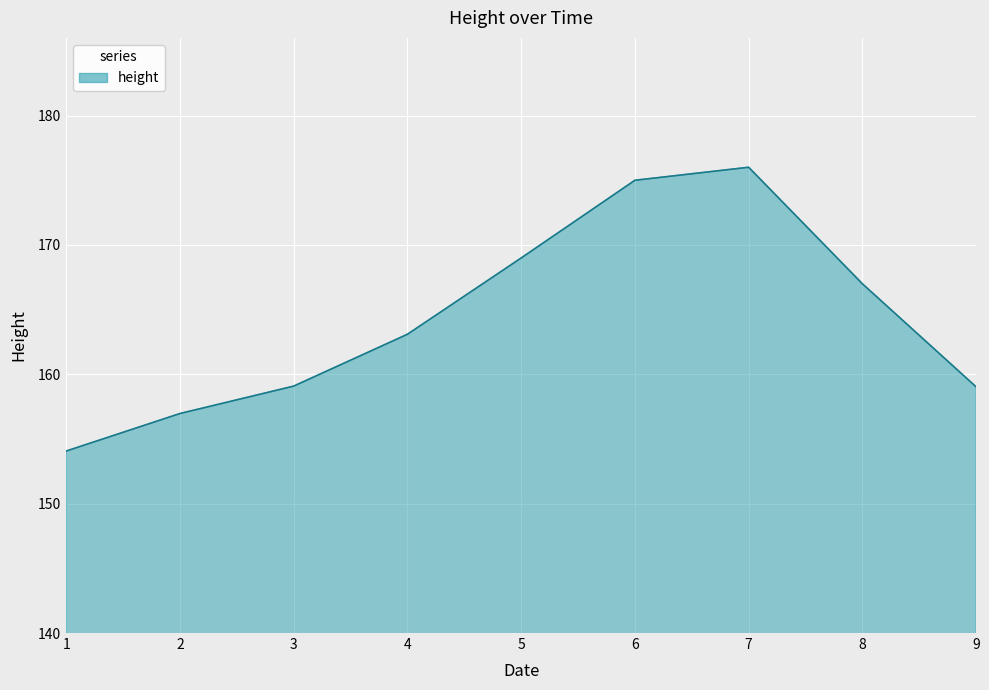

Approximately how many times larger is the value at 9 compared to 5?

0.9